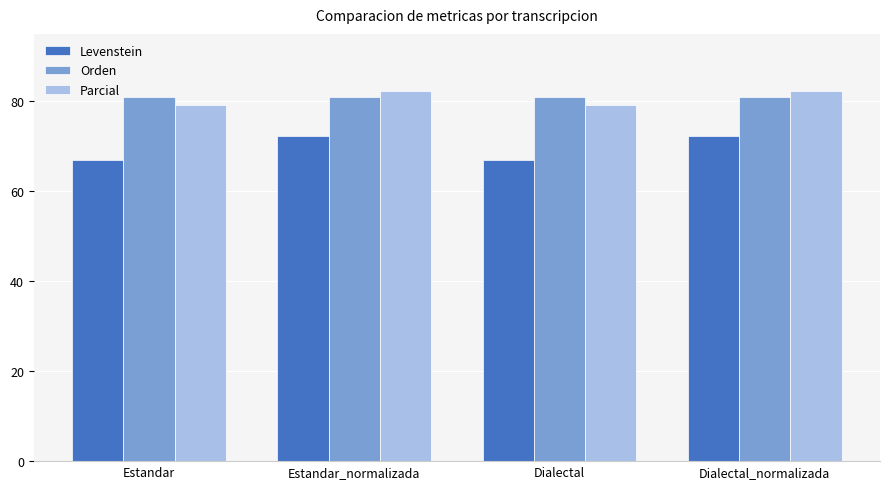

What is the difference between the Levenstein values at Dialectal_normalizada and Estandar?

5.3